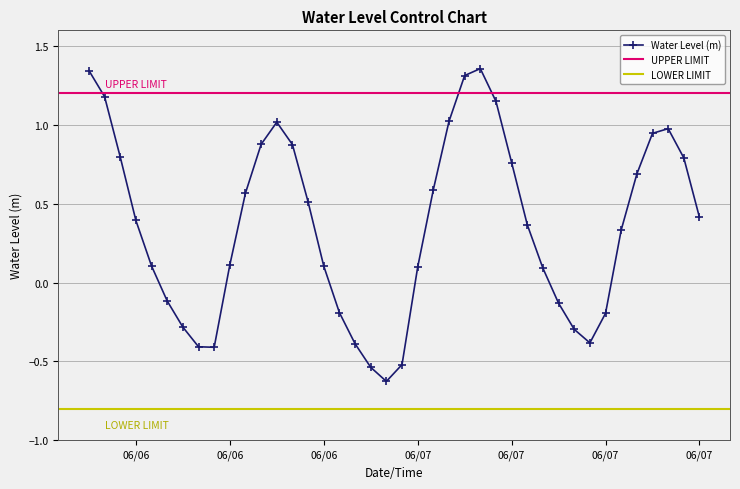

What is the sum of the values at 2024-06-07 08:00:00 and 2024-06-06 11:00:00?

1.0